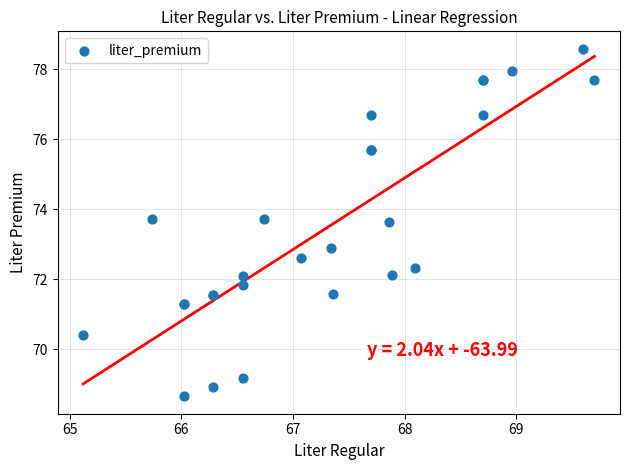

What Y value in the scatter plot is closest to 73?

72.9